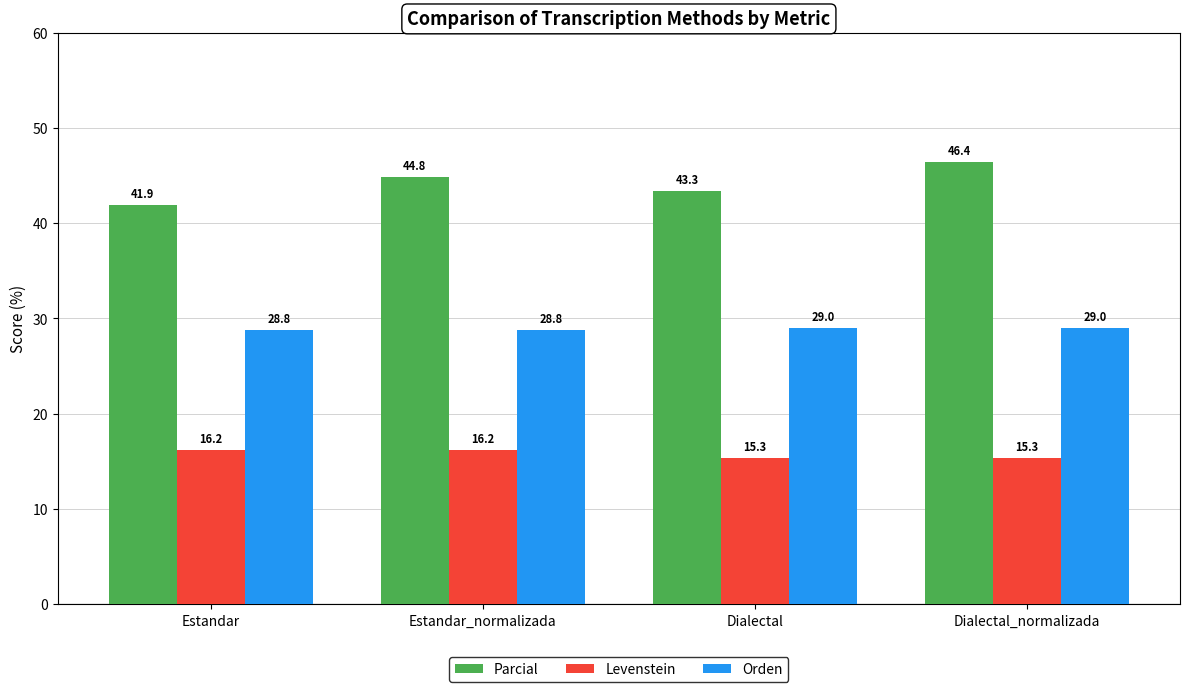

Is it true that Parcial equals 44.8 at Estandar_normalizada?

True